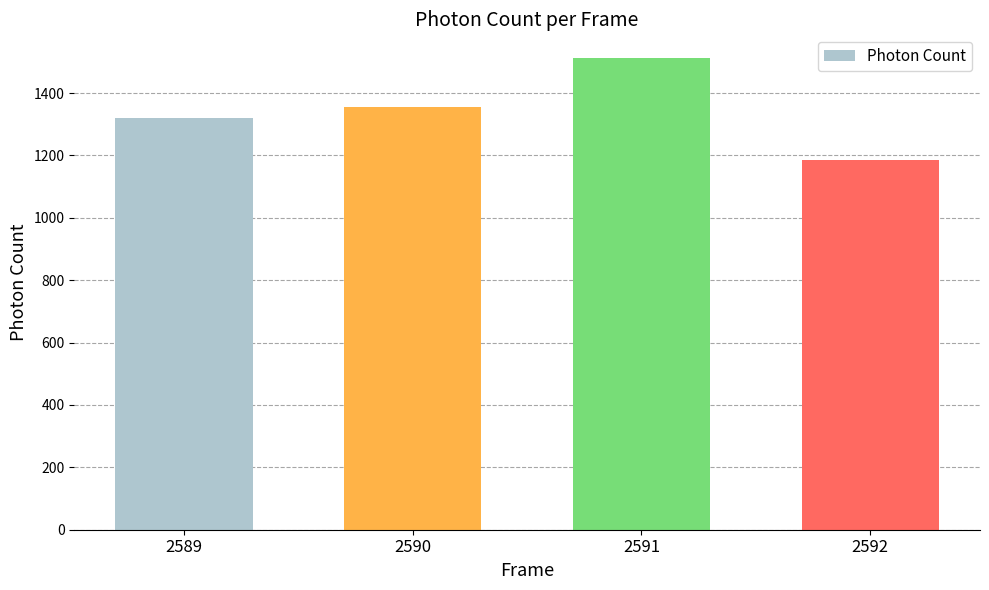

Is it true that the value at 2589 is 1321.3?

True